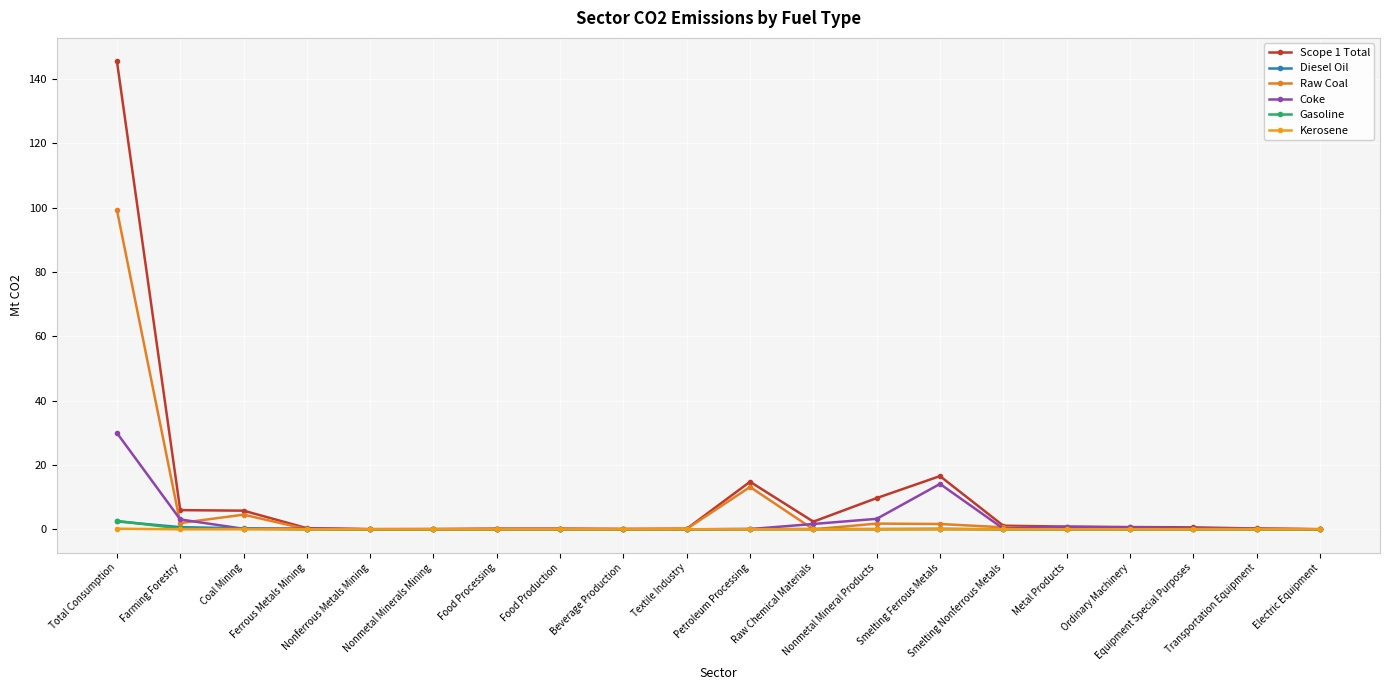

What position from the left is Ferrous Metals Mining?

4